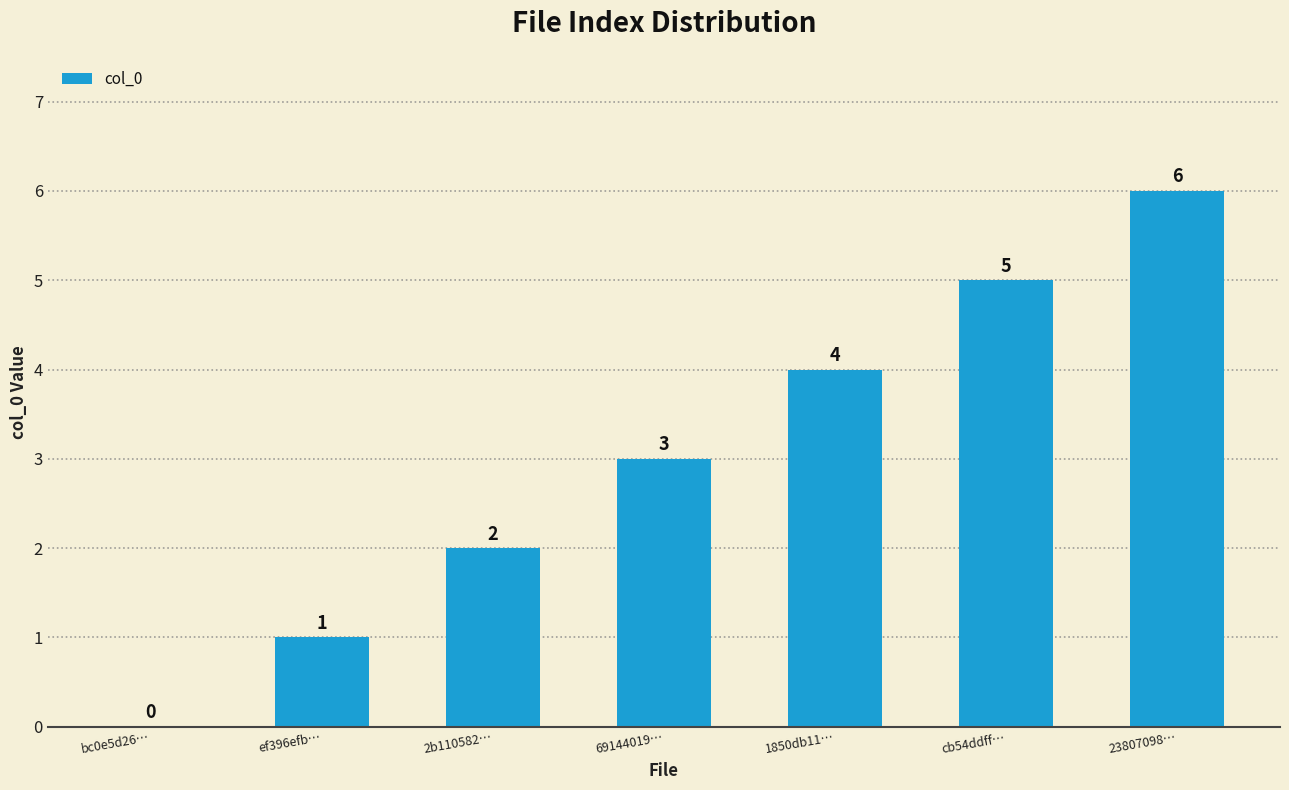

Where is the data nearest to the value 3?

69144019…